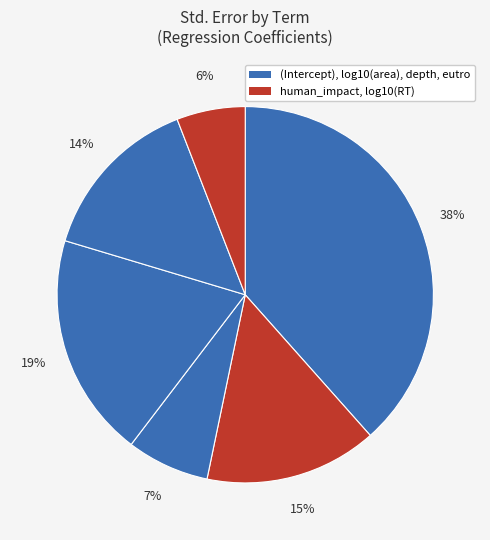

Count the number of slices in the pie.

6